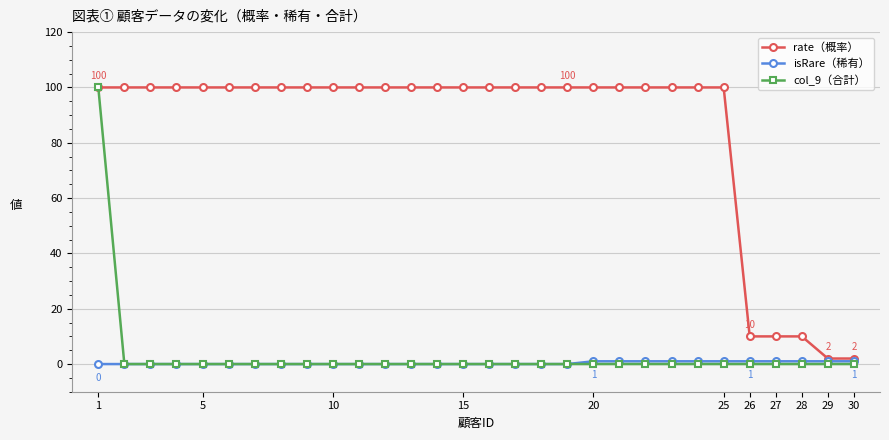

At how many categories does at least one series exceed 29?

25